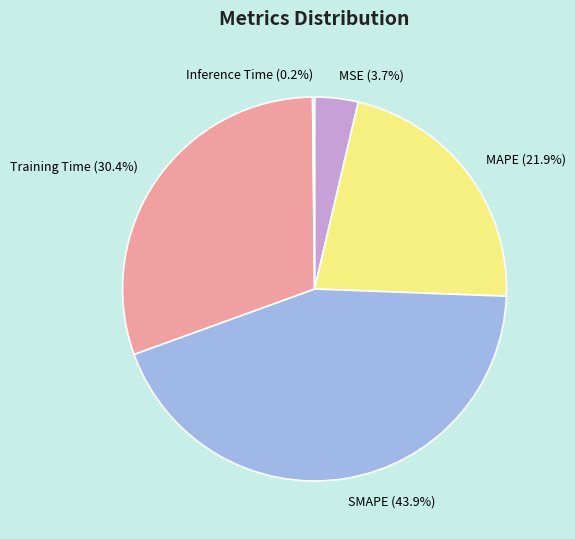

What portion of the pie excludes SMAPE (43.9%)?

56.1%